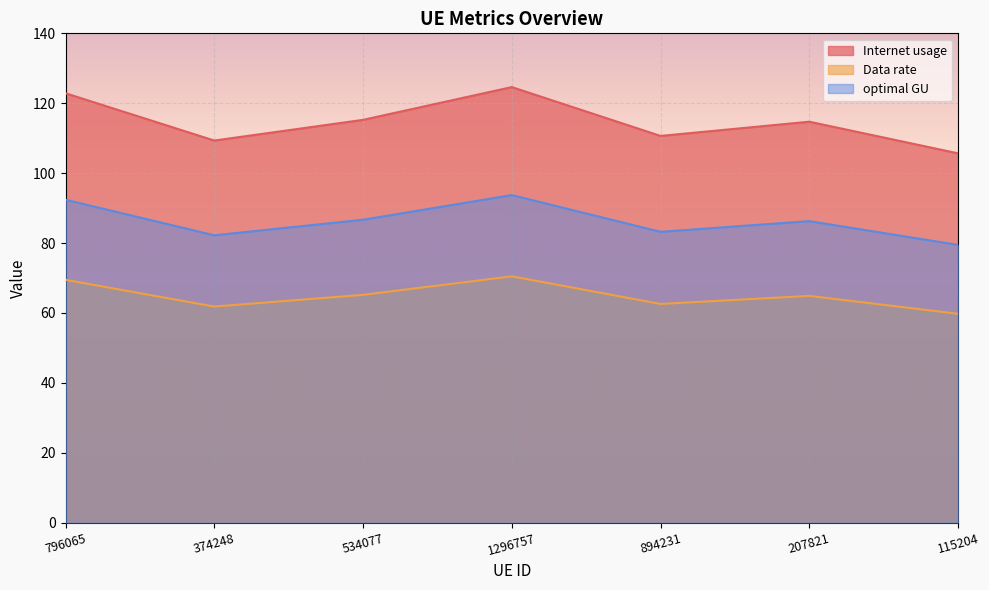

Rank the categories by Data rate value from lowest to highest.

115204, 374248, 894231, 207821, 534077, 796065, 1296757